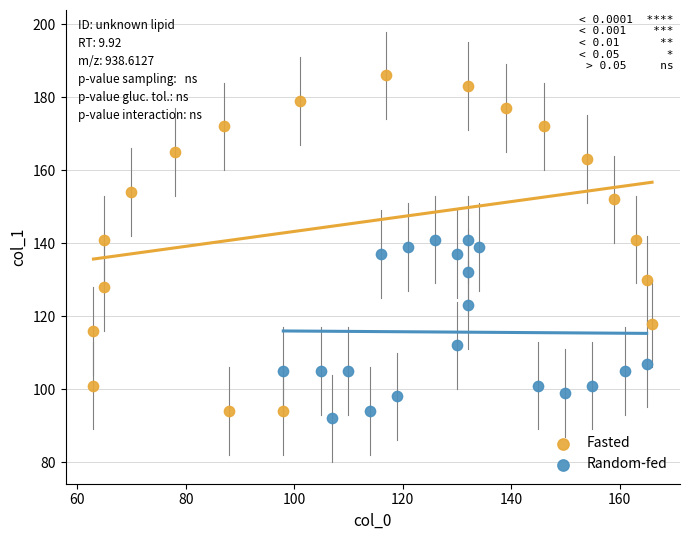

Which series reaches the maximum Y coordinate?

Fasted